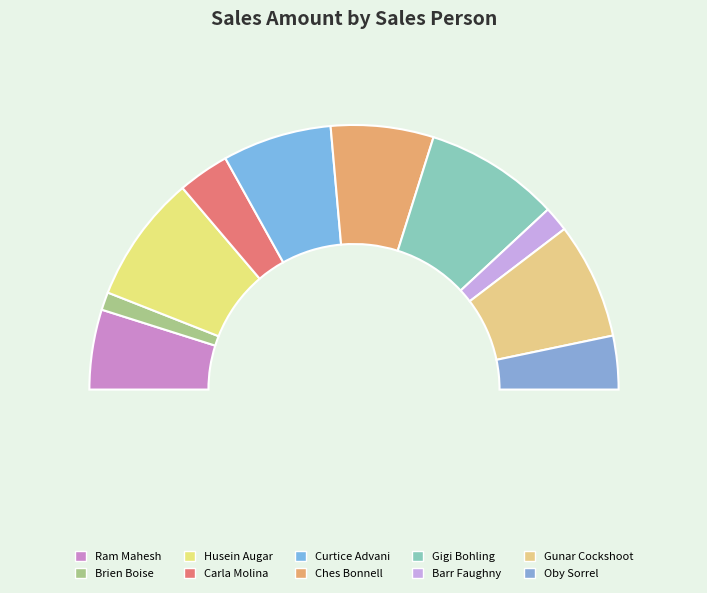

True or false: Barr Faughny accounts for 8% of the total.

False